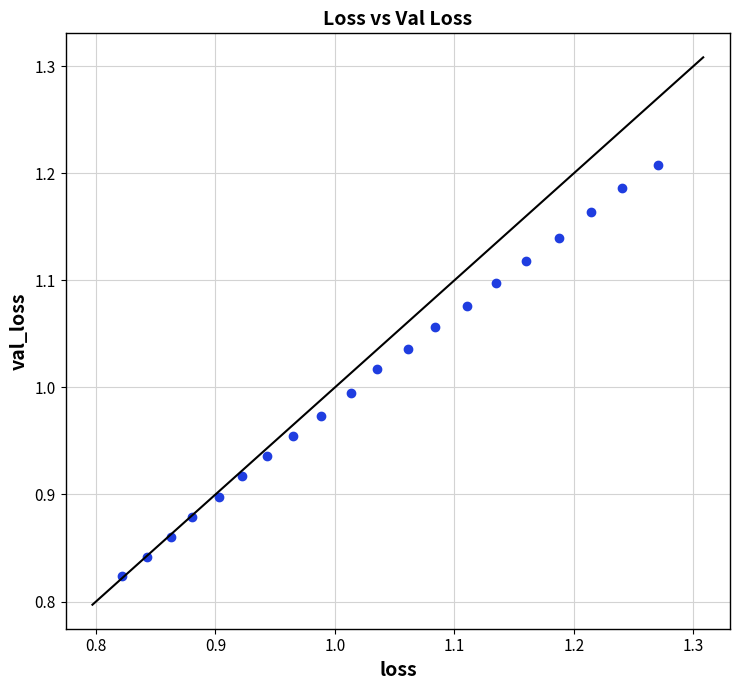

What is the range of X values (max minus min)?

0.4